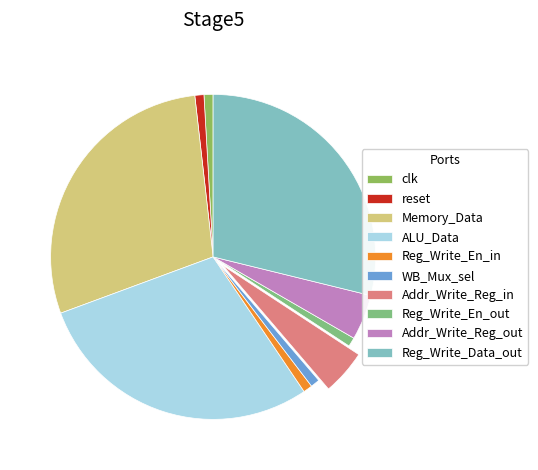

How many slices are in this pie chart?

10